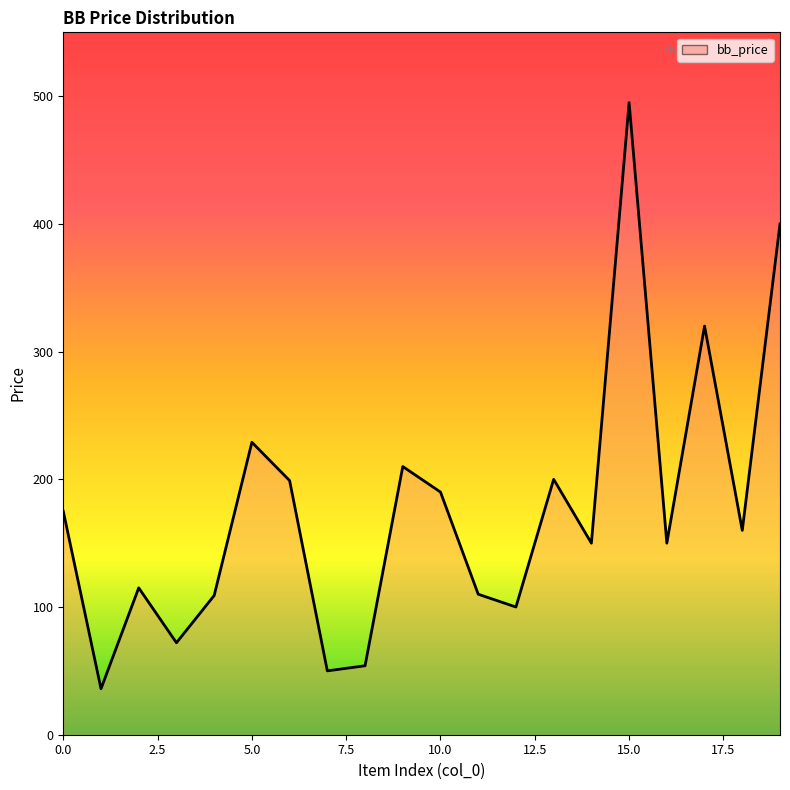

What is the difference between the values at 10 and 1?

154